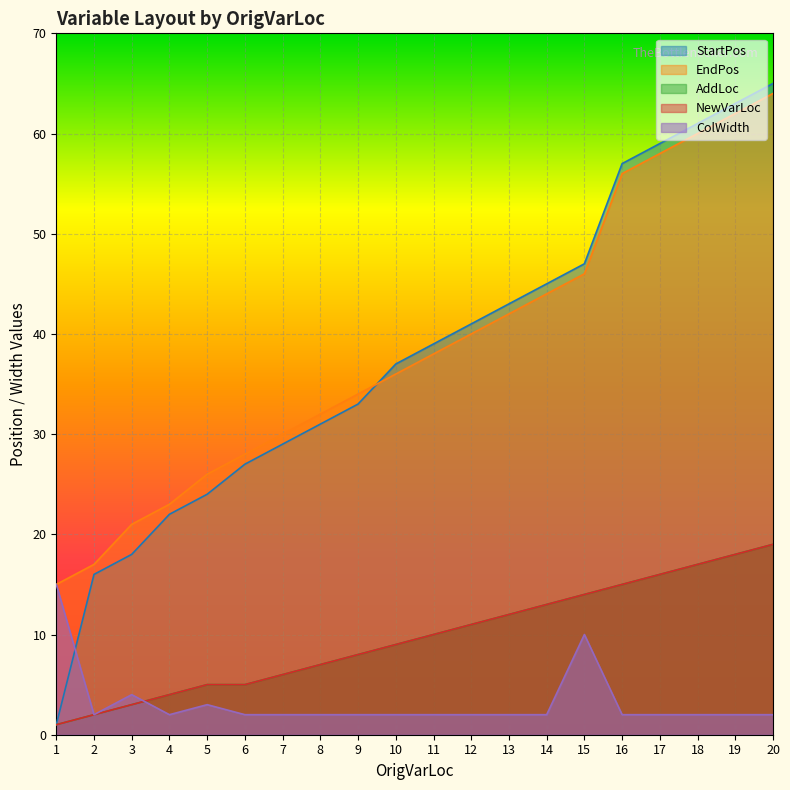

True or false: AddLoc and EndPos cross at least once.

False